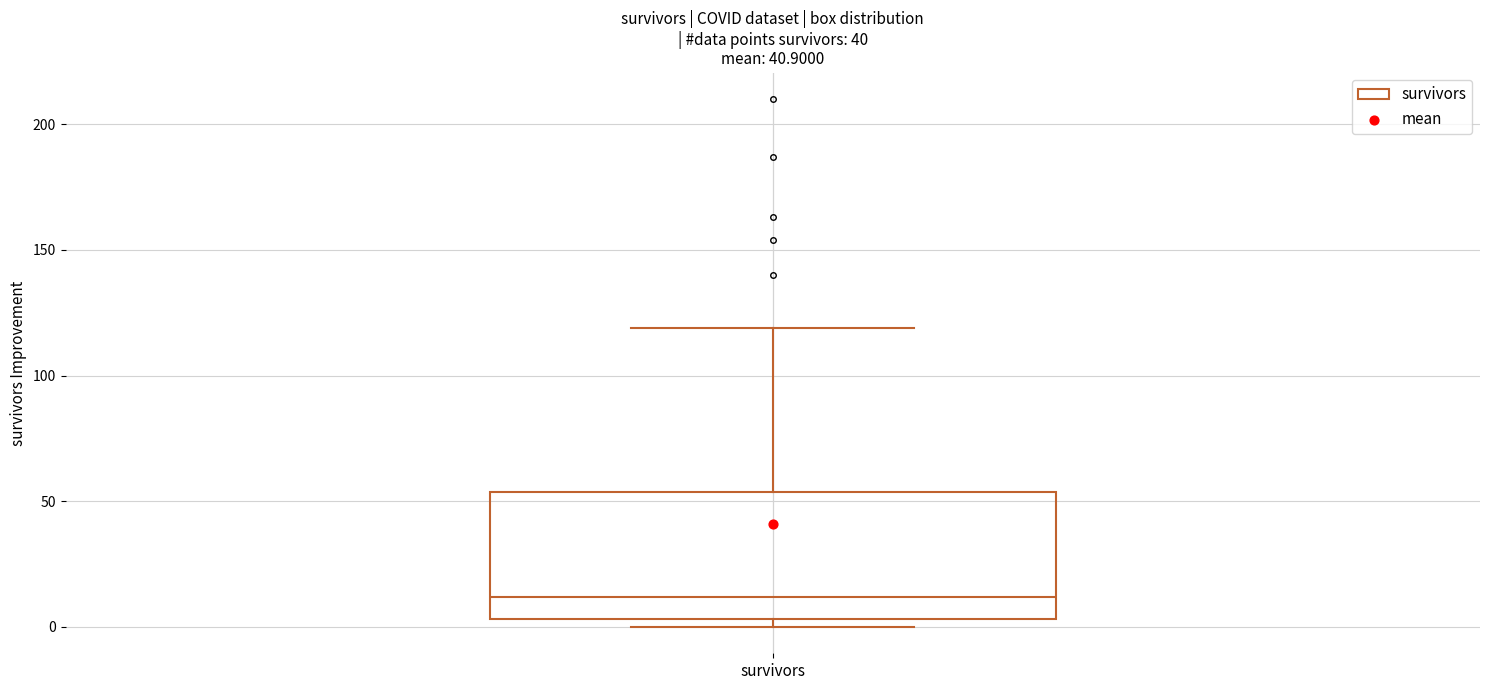

Transcribe this box plot: give where the median line is, the range the box spans, and where the two whiskers end, as read against the y-axis. The values are not printed on the chart, so give them approximately, as read against the axis.

median 10, box 5 to 55, whiskers 0 to 120